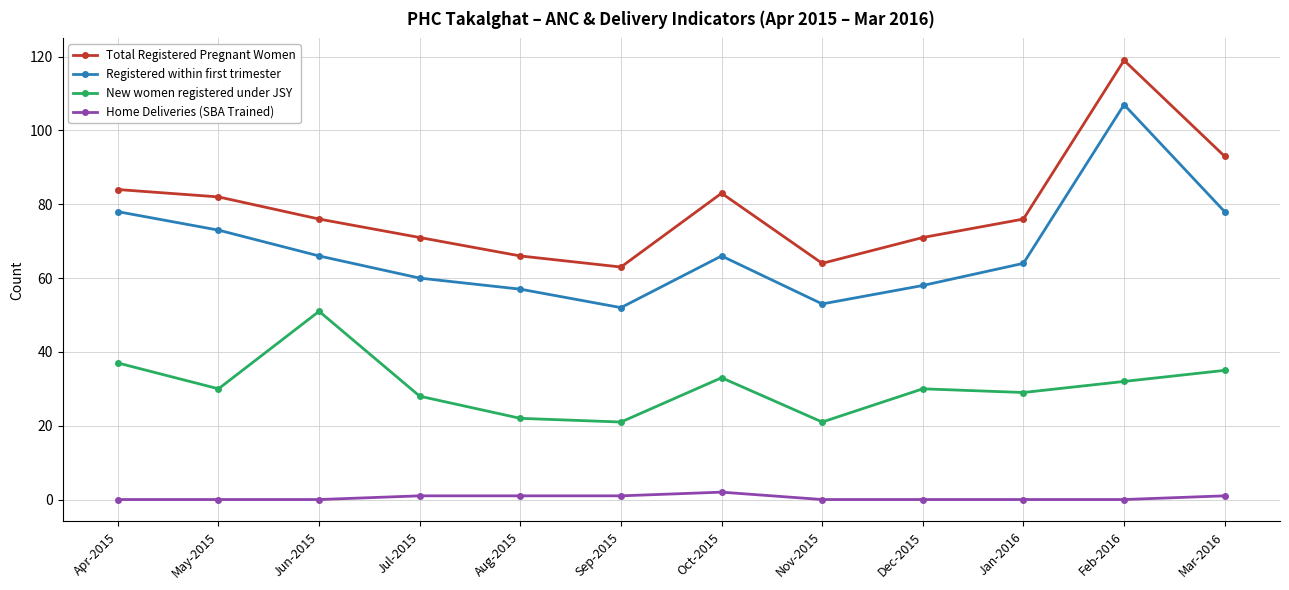

True or false: New women registered under JSY and Total Registered Pregnant Women cross at least once.

False